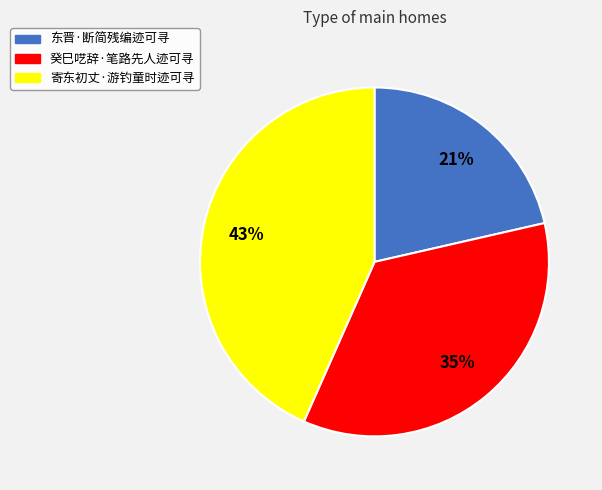

To the nearest percent, what is the average slice percentage?

33%